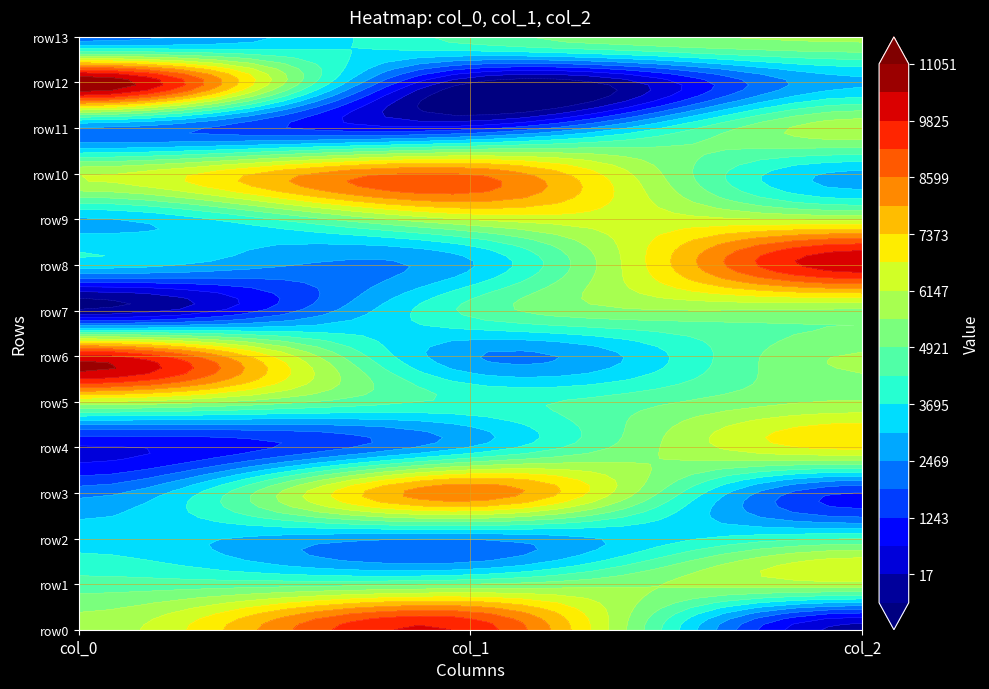

Reading left to right, transcribe all the data shown in this chart.

col_0: 5783.3	4581.9	3408.4	2224.4	561.9	6108.1	10007.9	-494.4	3406.7	3007.5	6070.3	2365.8	11051.1	2211.5
col_1: 9656.6	4904.9	2538.7	8435.8	3094.1	4187.0	2520.3	4477.0	3000.9	6178.4	8559.0	971.8	-595.8	4576.9
col_2: -258.7	5939.5	4275.5	1177.9	6932.1	5586.8	5603.1	5406.5	10235.7	6002.9	2916.2	5924.0	2966.3	5633.4